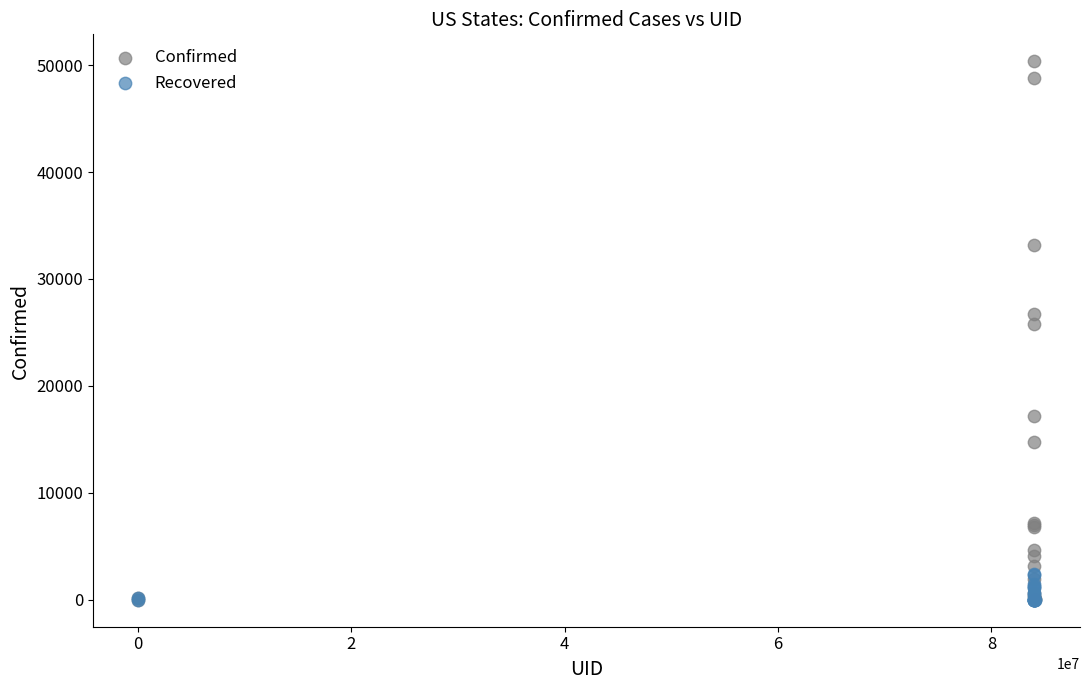

Across all series, what Y value is closest to 25179?

25775